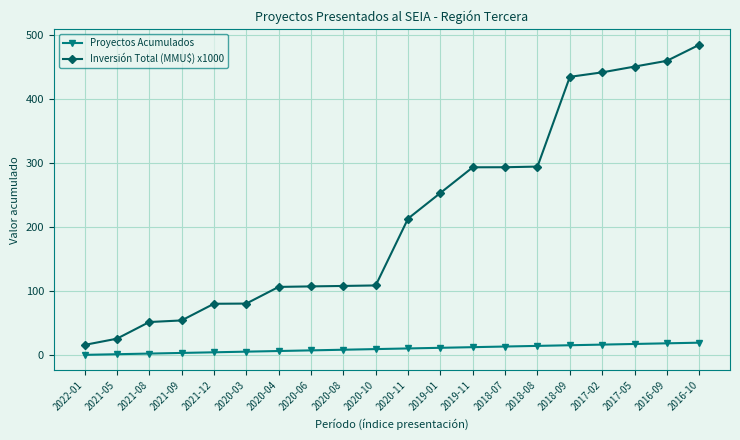

What is the difference between the highest and lowest values at 2016-09?

440.7